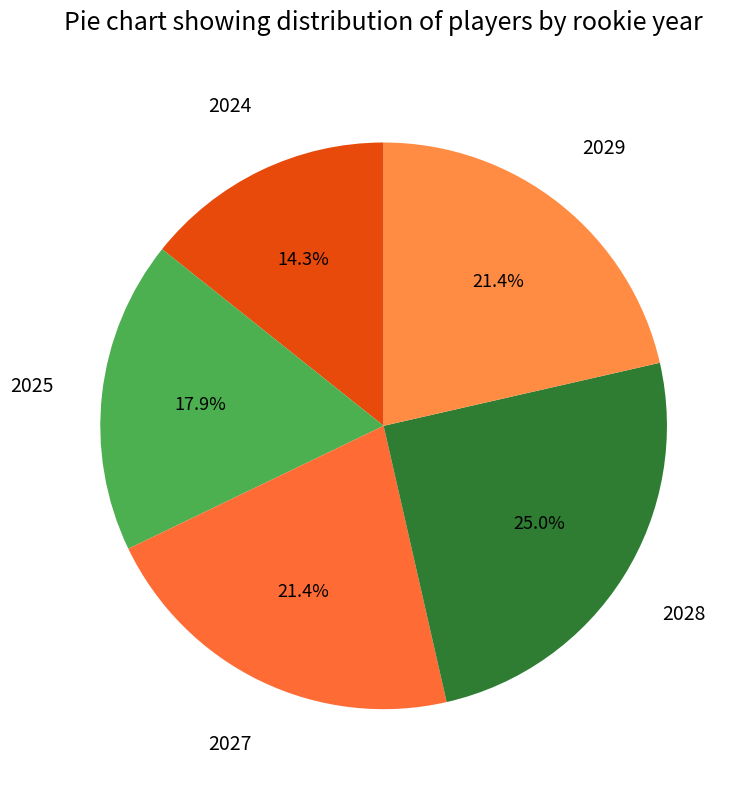

Which slice is the smallest?

2024